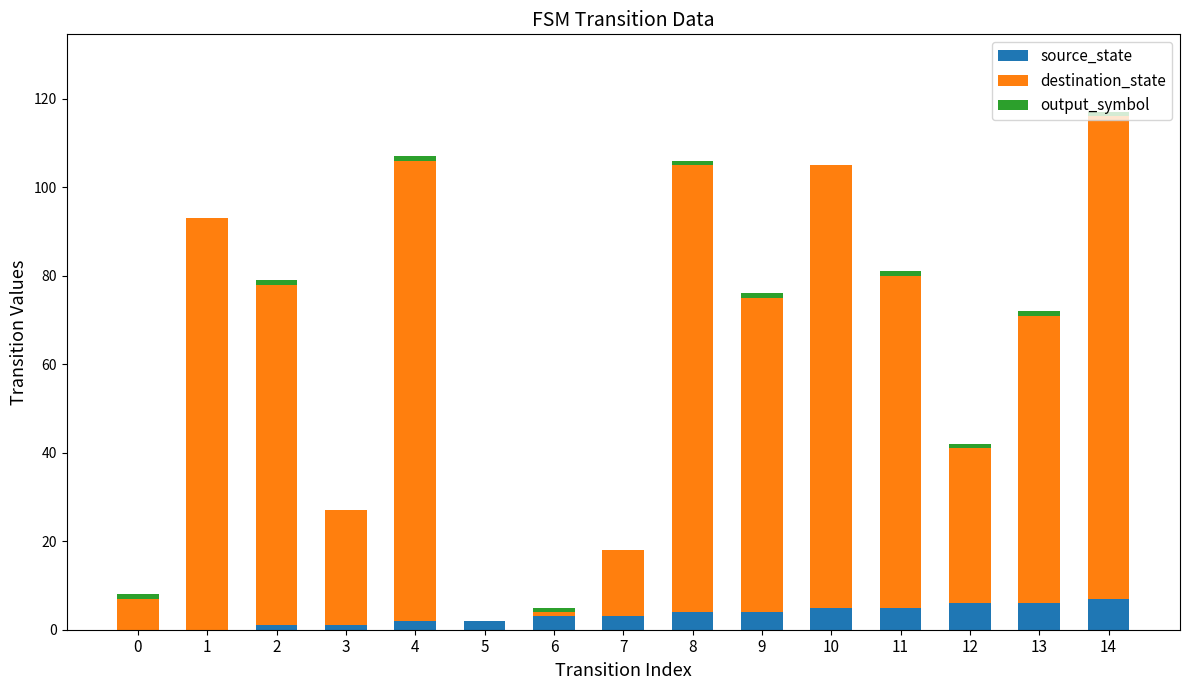

At which category is the sum across all series the highest?

14